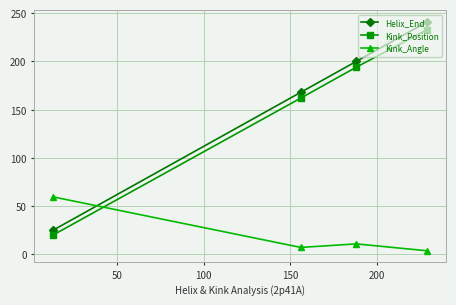

What is the maximum value shown in the chart?

241.0